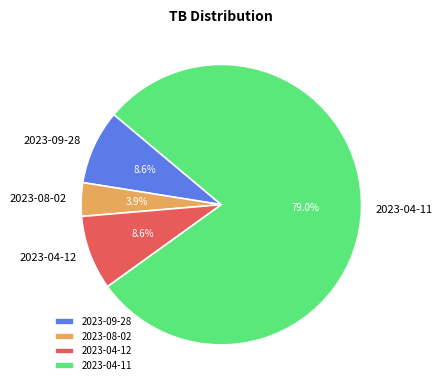

Is the sum of 2023-04-11 and 2023-09-28 greater than half?

Yes